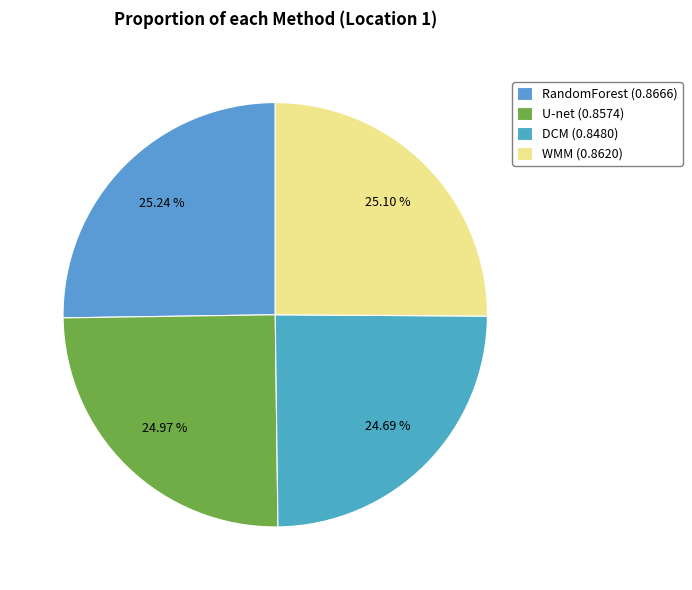

Which slice is the smallest?

DCM